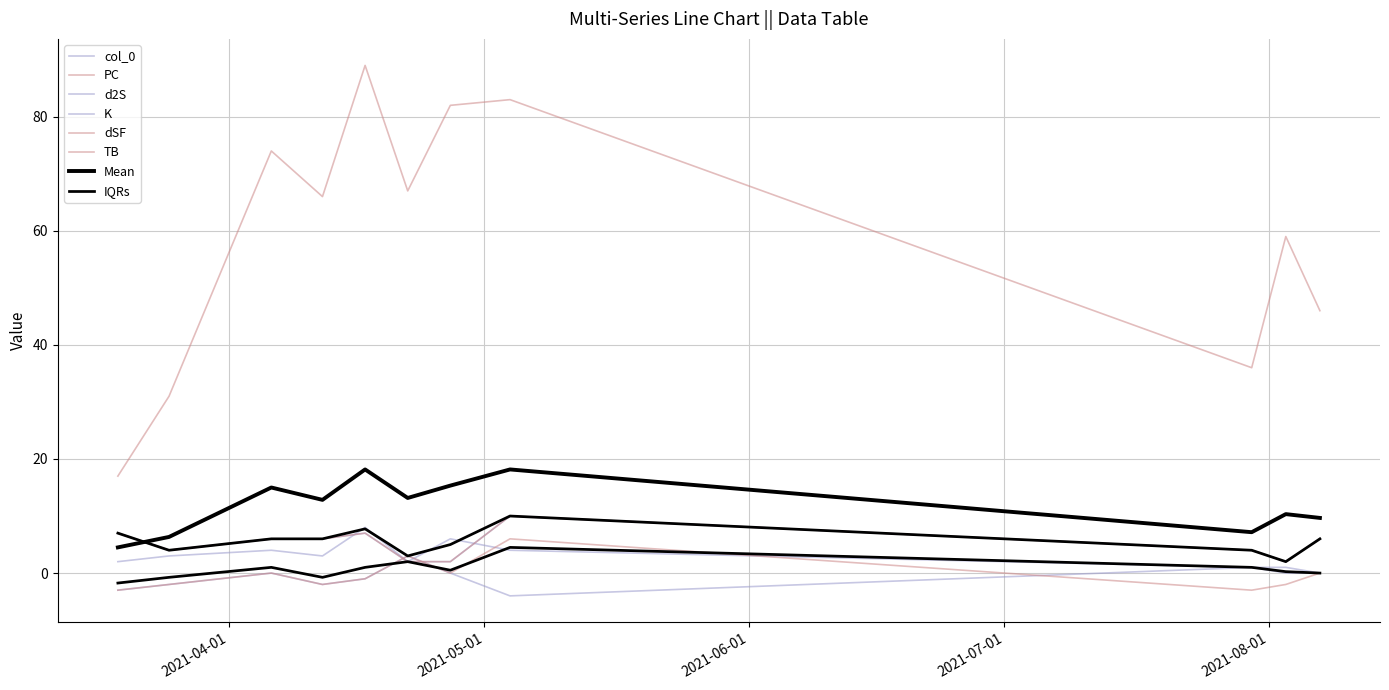

Does the chart have visible grid lines?

Yes